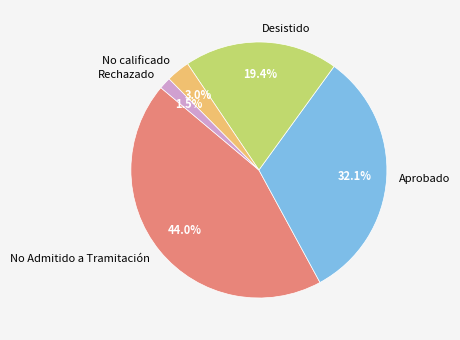

Combined, do Rechazado and Desistido account for over 50%?

No